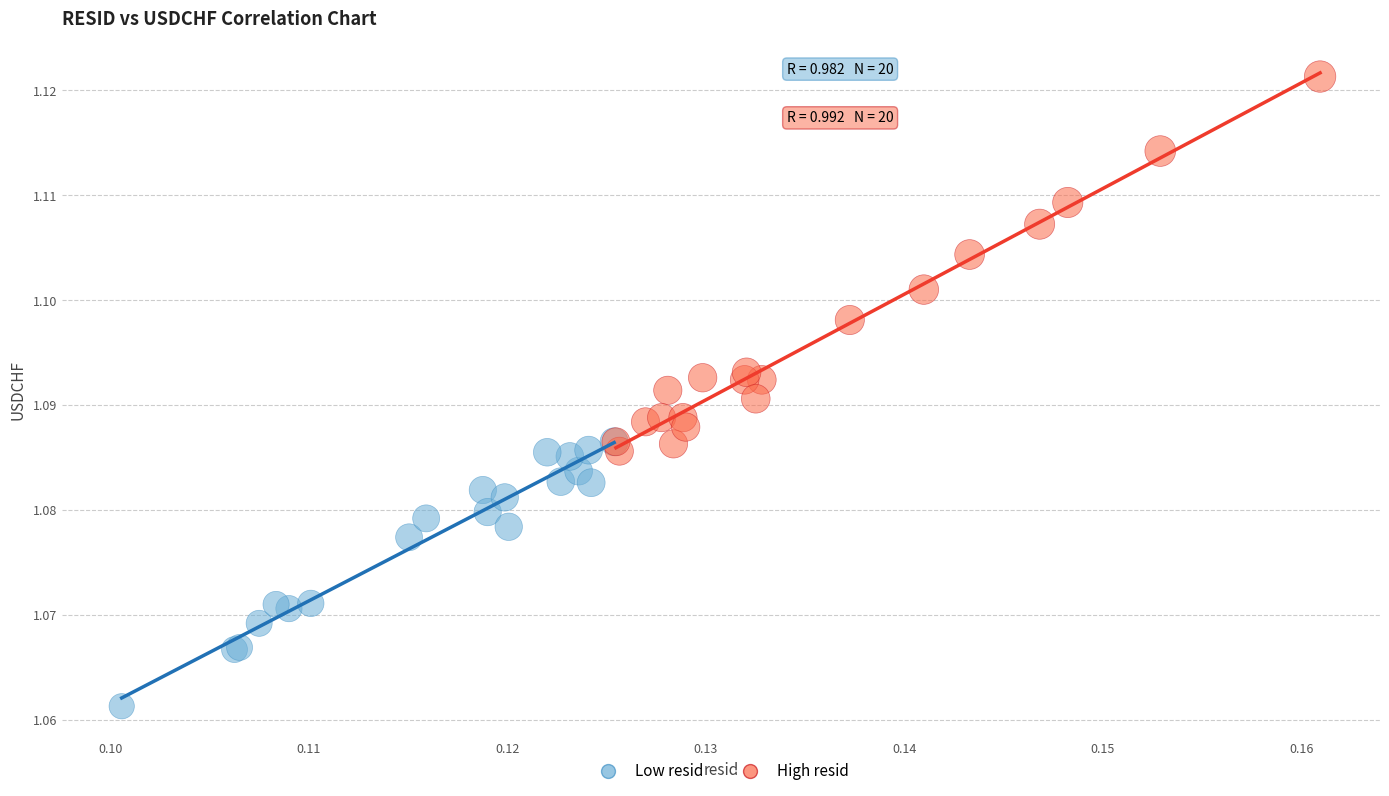

What are all the series names shown in the legend?

Low resid, High resid